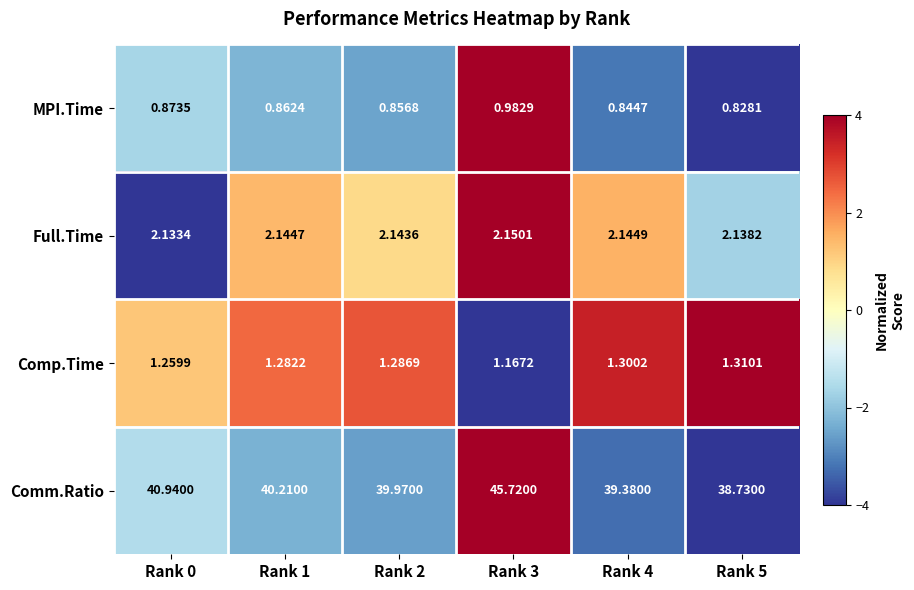

Which series has the widest spread of values?

Comm.Ratio